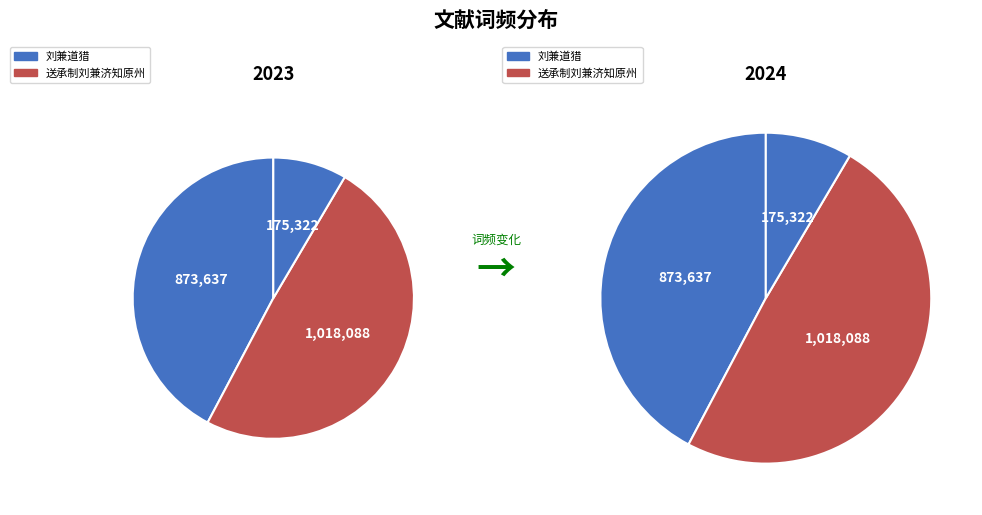

To the nearest percent, what portion does 刘兼道猎·刘侯好猎亲驰逐 represent?

8%